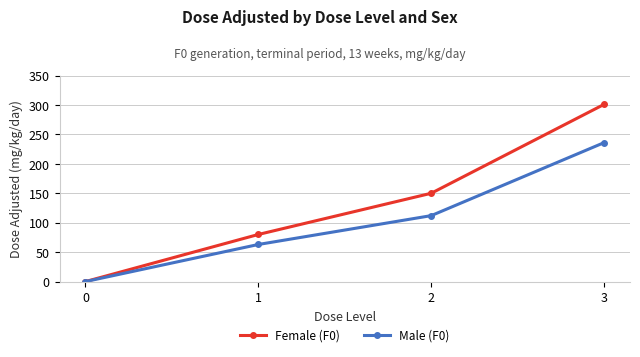

Which series has the largest total across all categories?

Female (F0)